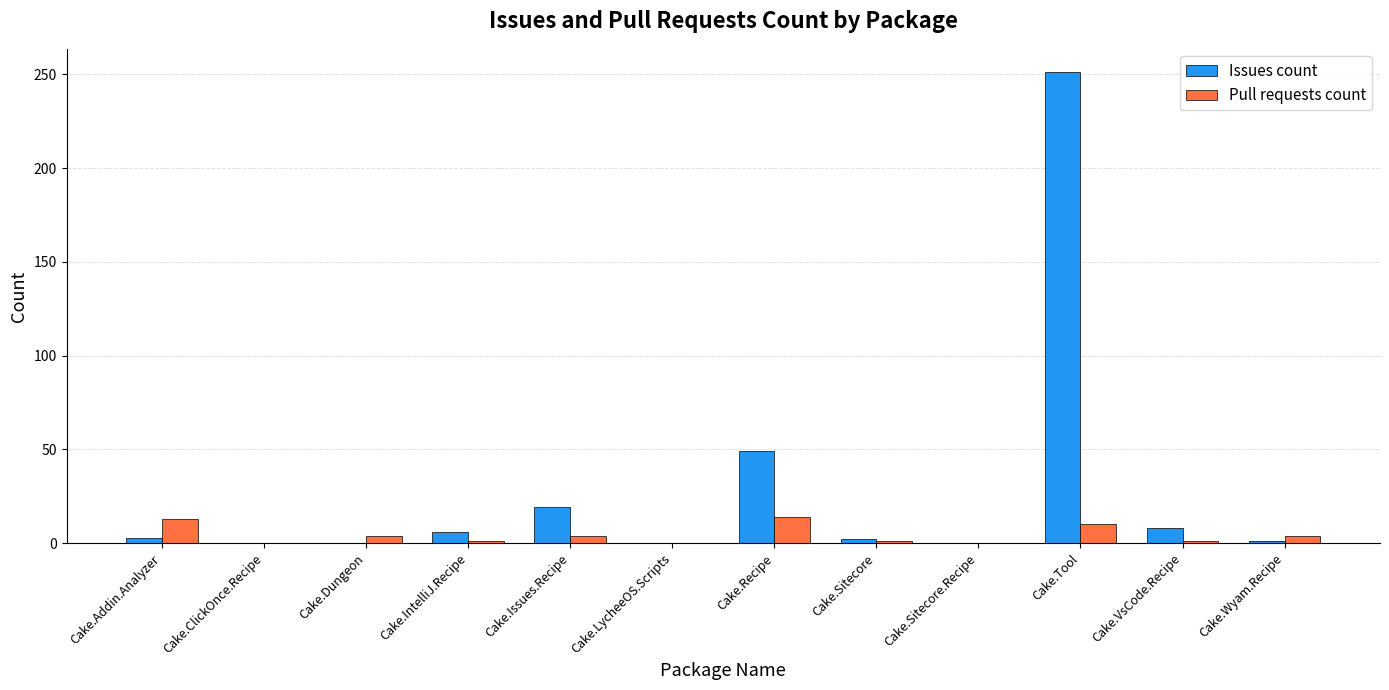

Where is Issues count nearest to the value 125?

Cake.Recipe